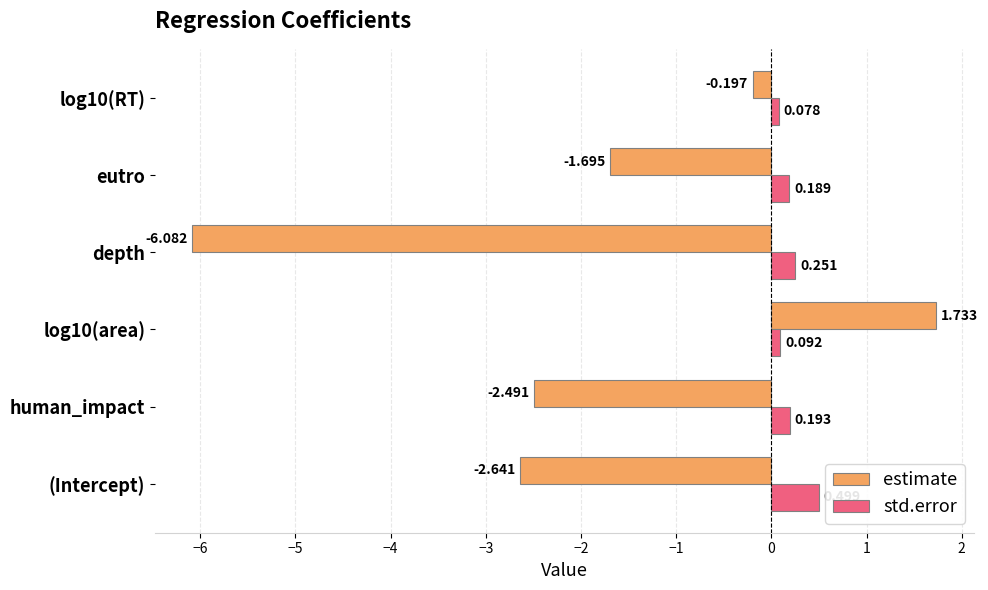

At which category does the chart reach its minimum across all series?

depth